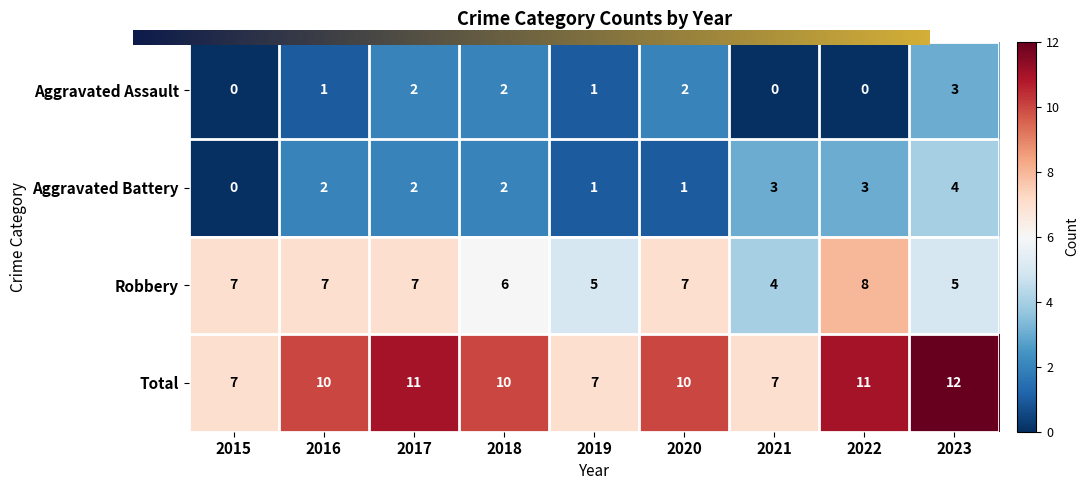

Reading left to right, what are all the values shown in this chart?

Aggravated Assault: 2015=0	2016=1	2017=2	2018=2	2019=1	2020=2	2021=0	2022=0	2023=3
Aggravated Battery: 2015=0	2016=2	2017=2	2018=2	2019=1	2020=1	2021=3	2022=3	2023=4
Robbery: 2015=7	2016=7	2017=7	2018=6	2019=5	2020=7	2021=4	2022=8	2023=5
Total: 2015=7	2016=10	2017=11	2018=10	2019=7	2020=10	2021=7	2022=11	2023=12